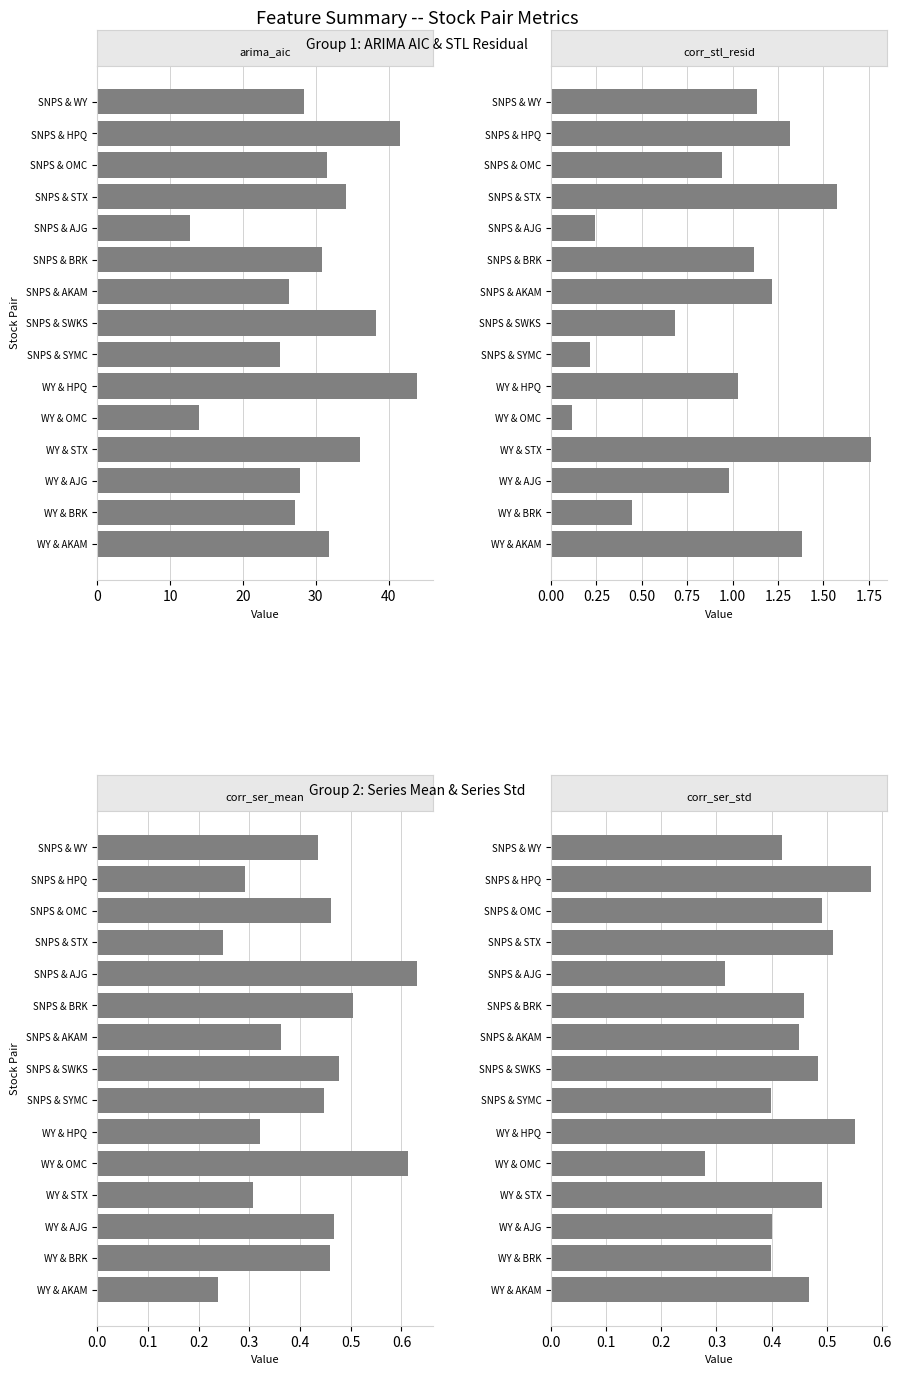

What is the maximum value for arima_aic?

43.9